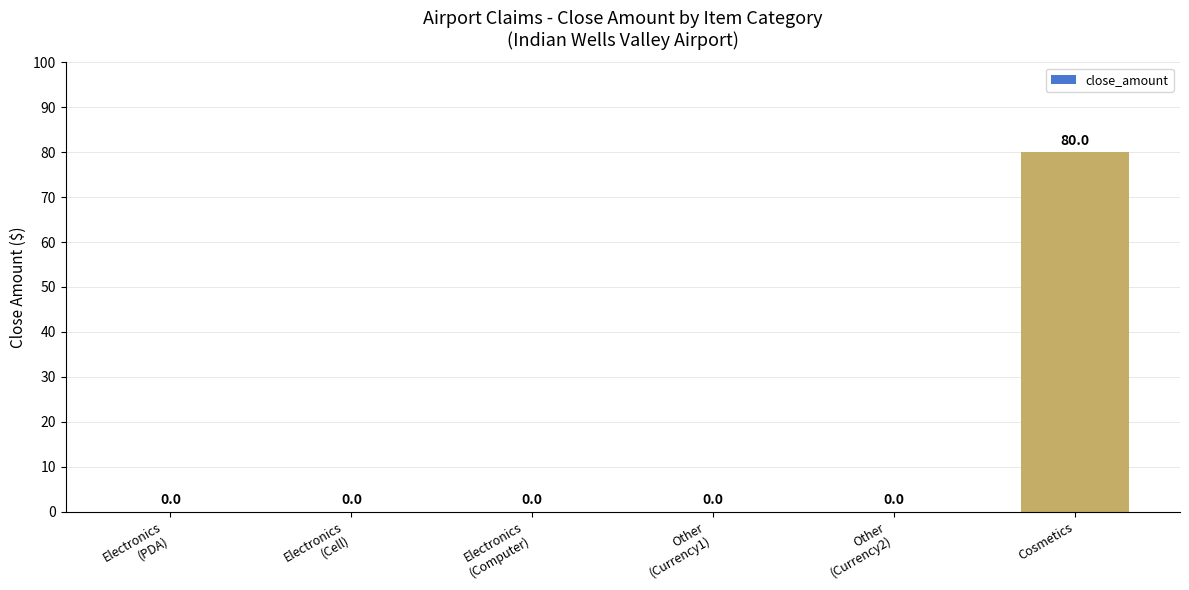

Which category has the highest value across all series?

Cosmetics